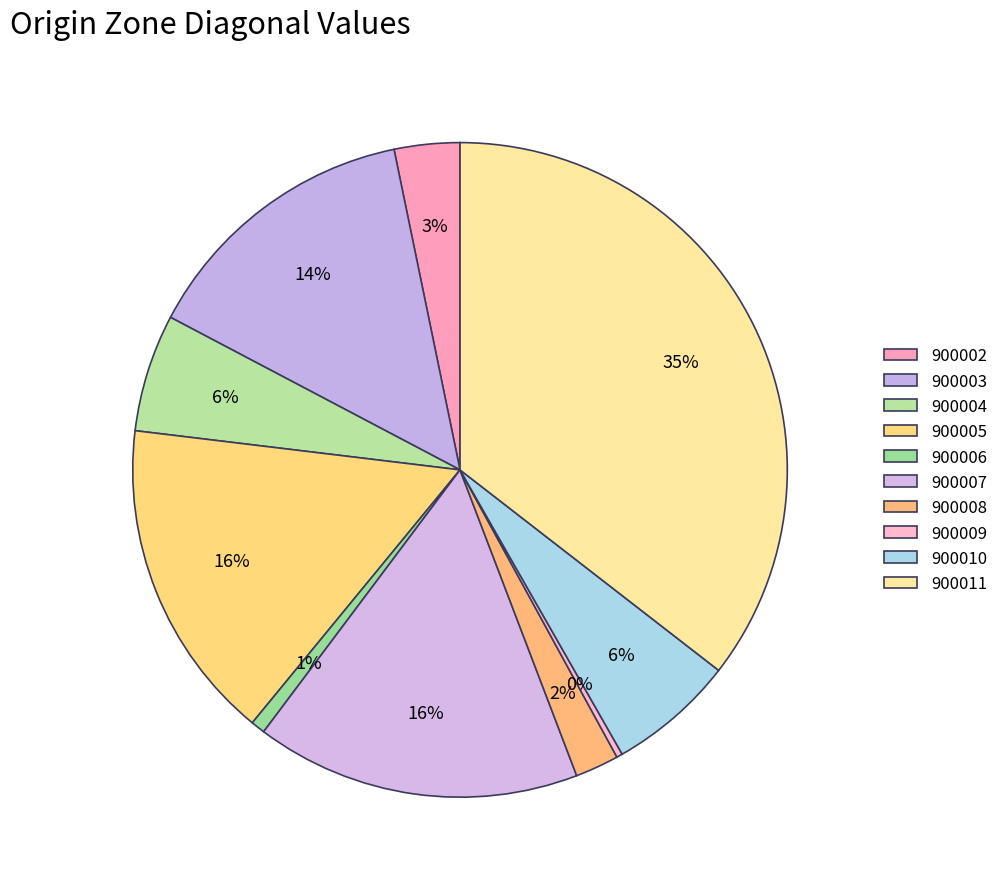

Rank the categories by value from highest to lowest.

900011, 900007, 900005, 900003, 900010, 900004, 900002, 900008, 900006, 900009